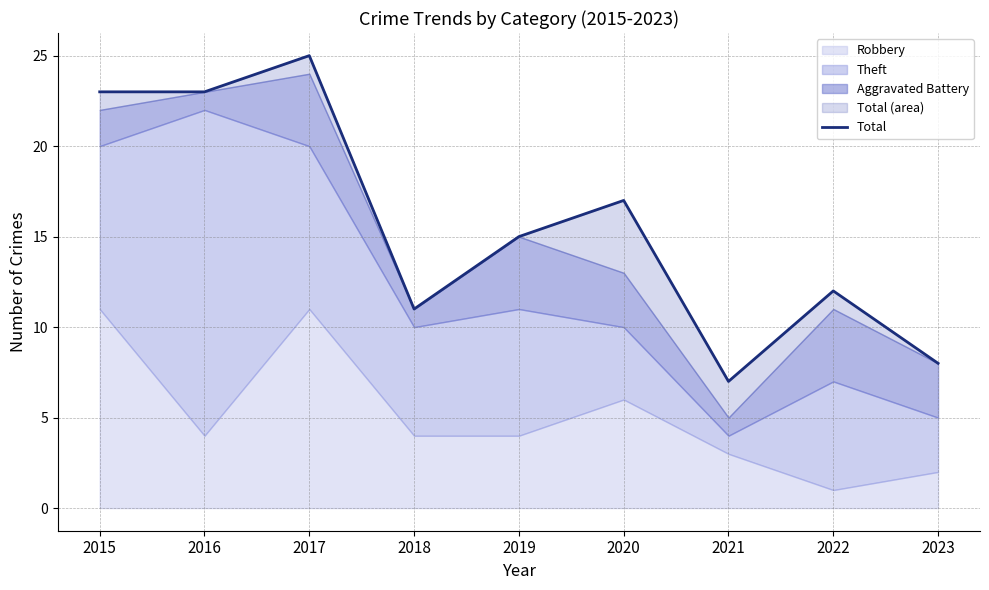

How many lines are shown in the chart?

1